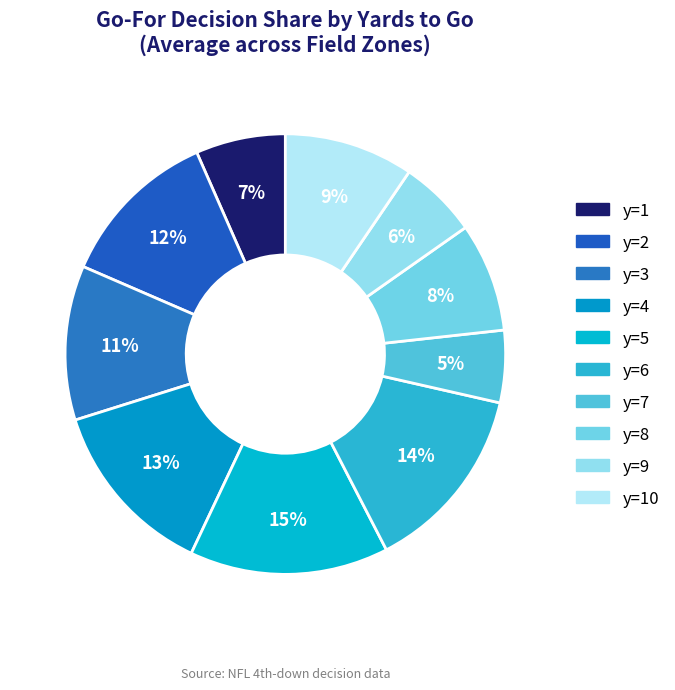

Is it true that y=7 is 14% of the pie?

False